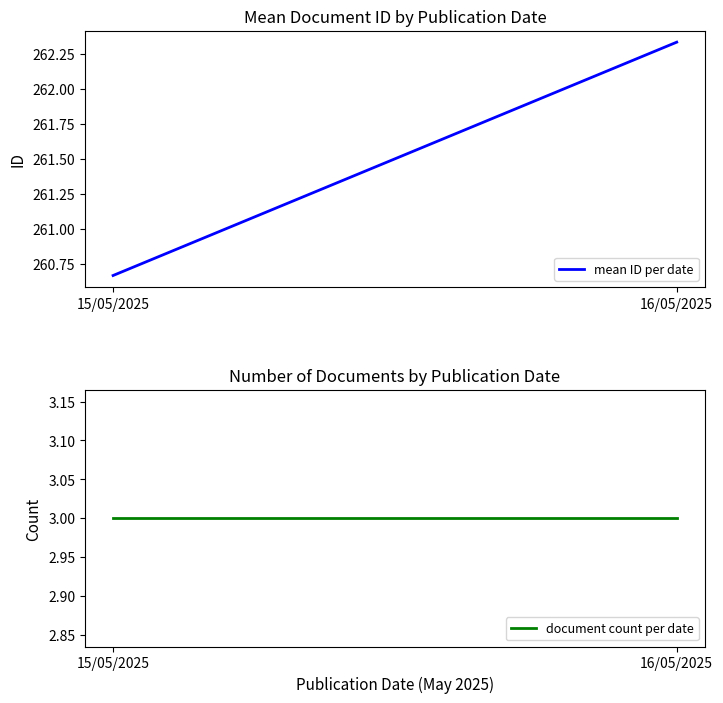

Rank the series by their average value, from lowest to highest.

document count per date, mean ID per date